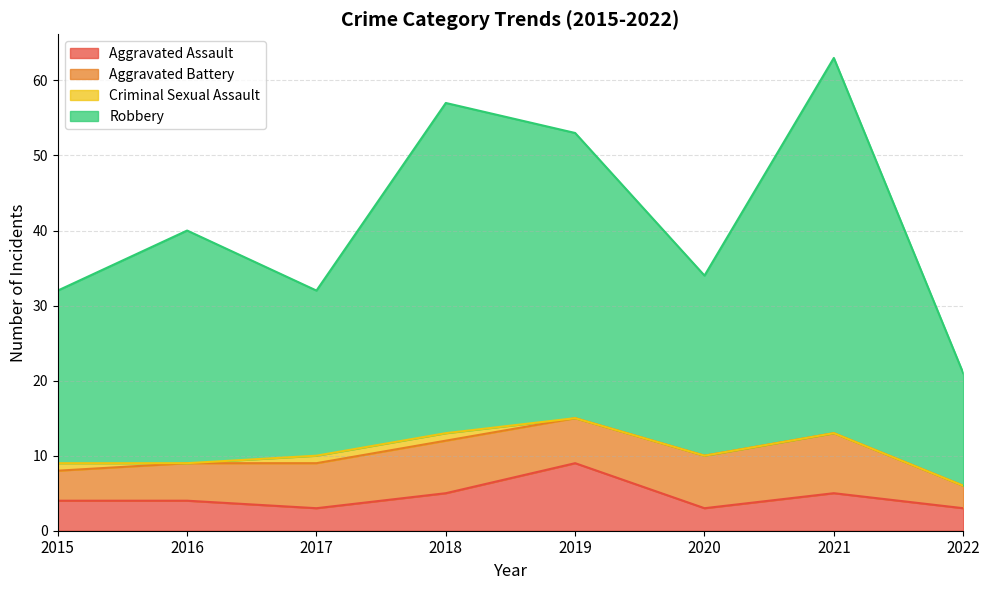

What is the maximum value for Aggravated Assault?

9